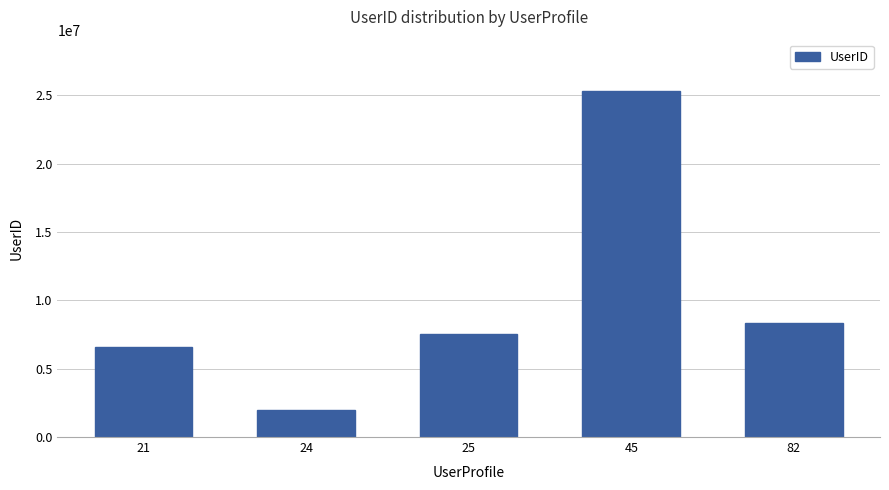

Count the number of categories in the chart.

5